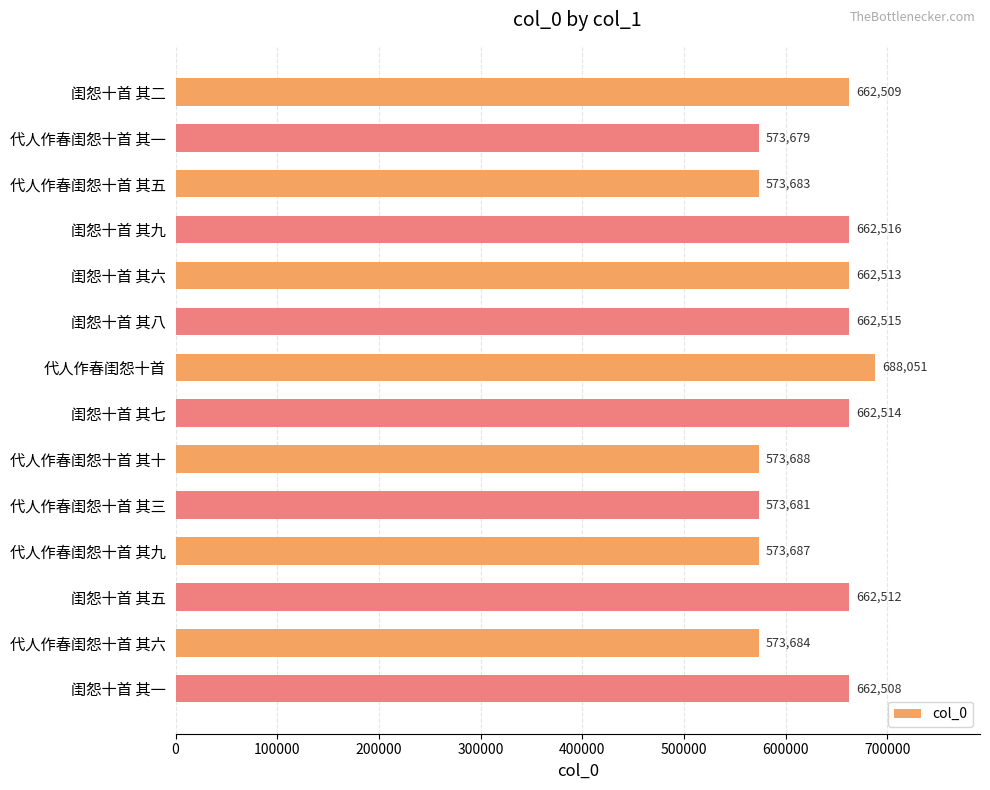

List the labels in order of value, largest first.

代人作春闺怨十首, 闺怨十首 其九, 闺怨十首 其八, 闺怨十首 其七, 闺怨十首 其六, 闺怨十首 其五, 闺怨十首 其二, 闺怨十首 其一, 代人作春闺怨十首 其十, 代人作春闺怨十首 其九, 代人作春闺怨十首 其六, 代人作春闺怨十首 其五, 代人作春闺怨十首 其三, 代人作春闺怨十首 其一